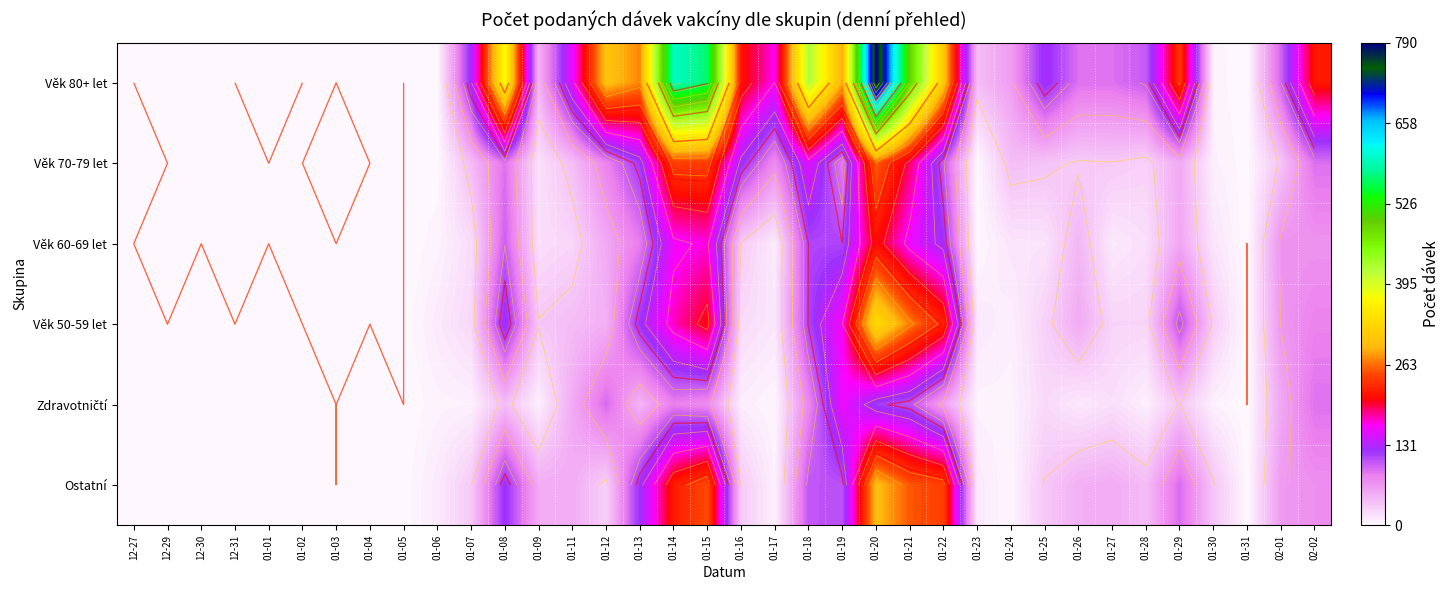

Which series changed the most between 01-12 and 01-29?

Věk 80+ let